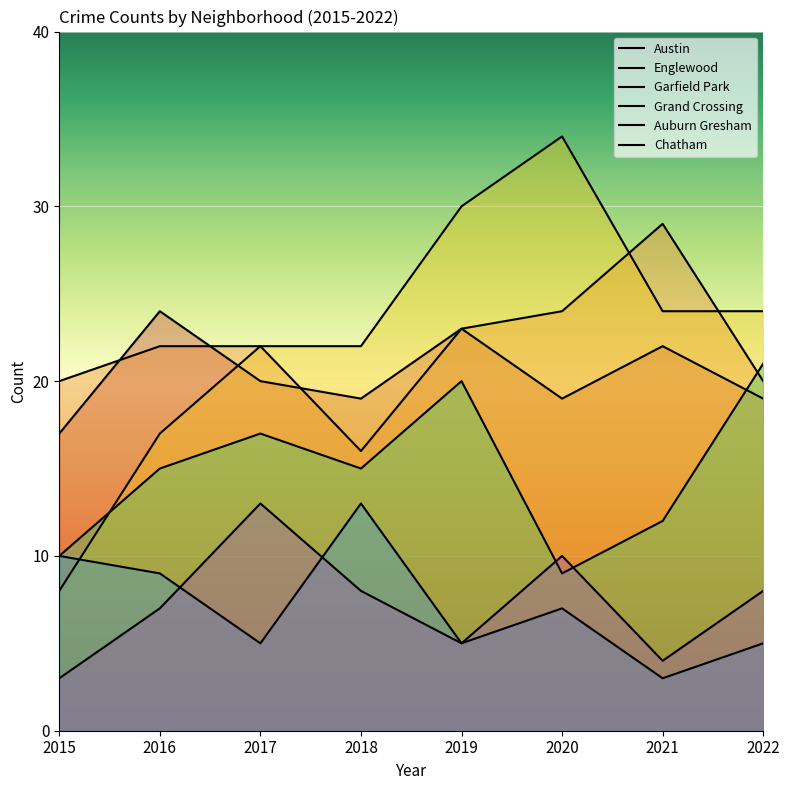

At how many categories does at least one series exceed 4?

8